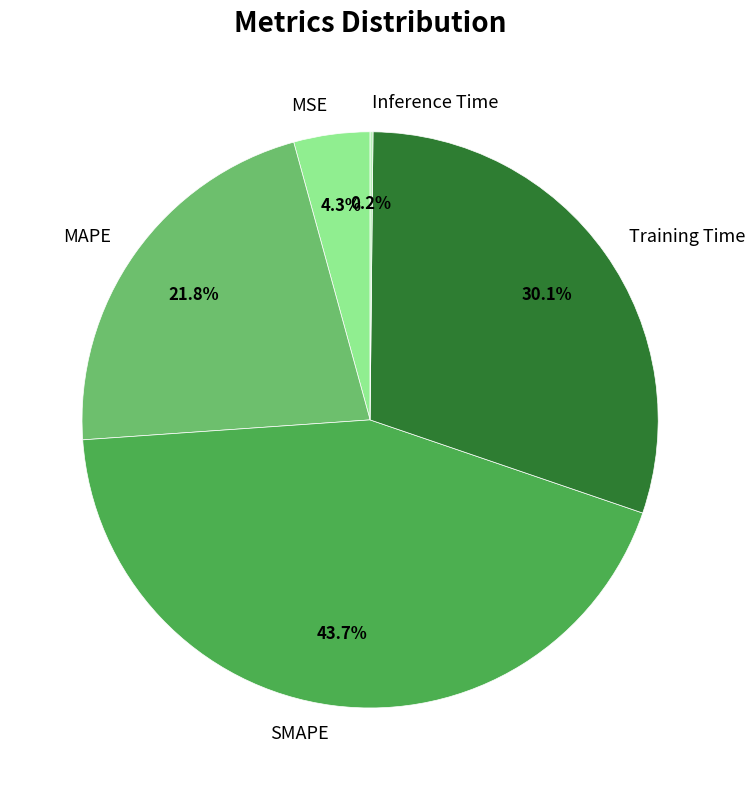

What percentage is the MSE slice, to the nearest percent?

4%